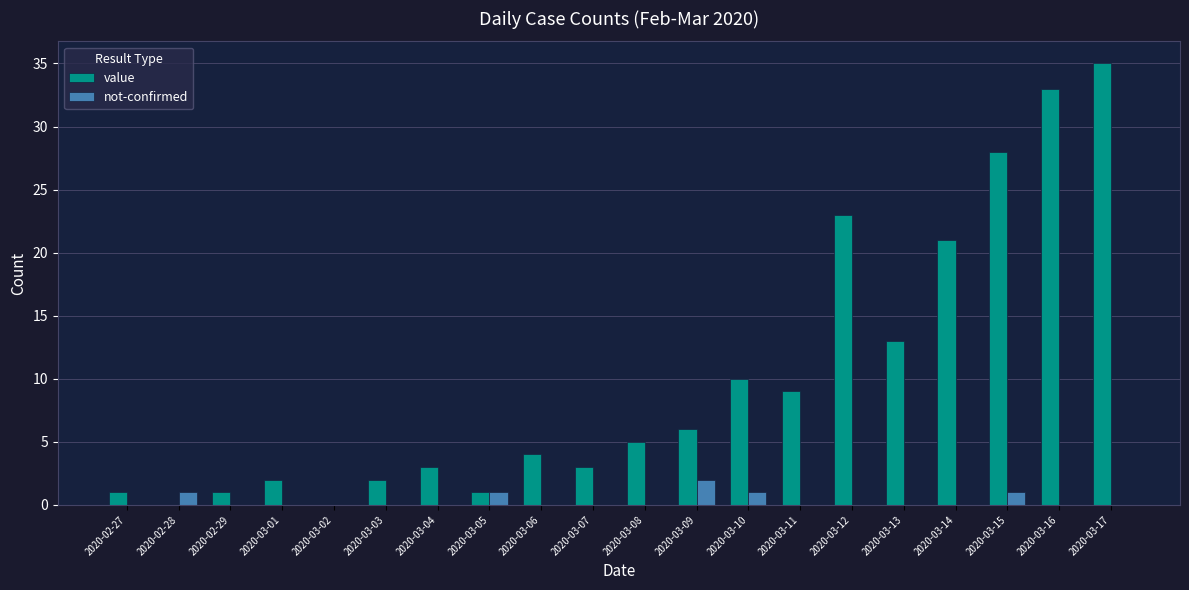

Count the number of categories in the chart.

20